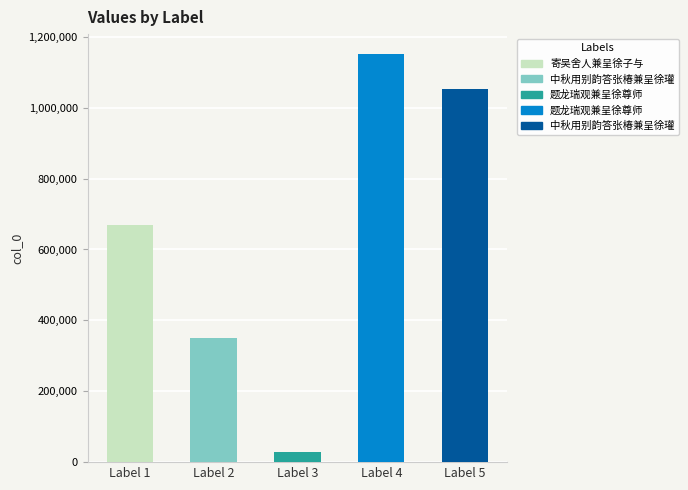

How many bars are there in total?

5